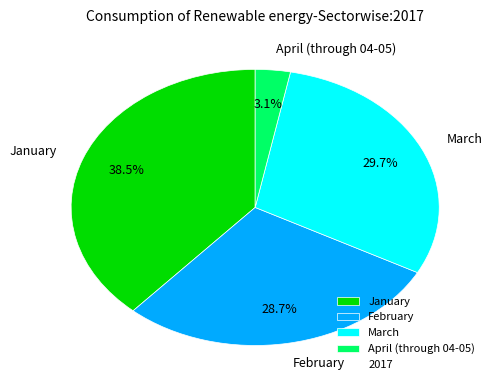

Rank the categories by value from highest to lowest.

January, March, February, April (through 04-05)